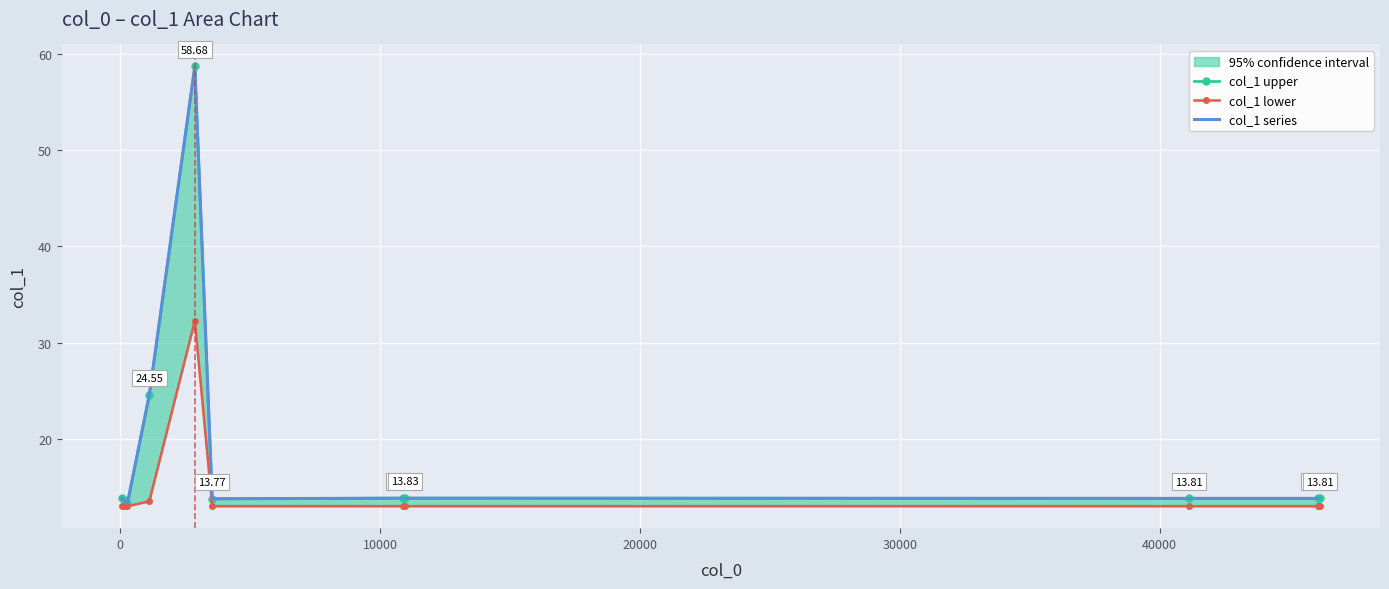

True or false: col_1 lower and col_1 series cross at least once.

False